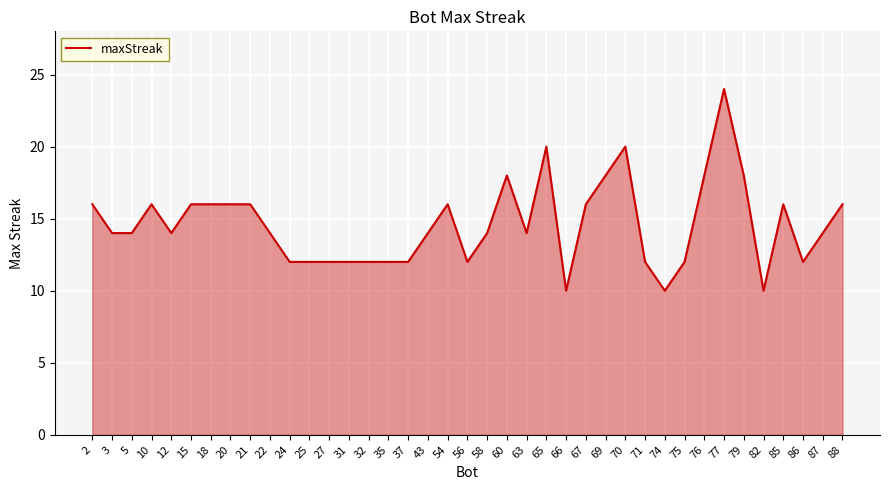

Count the number of data series in this chart.

1